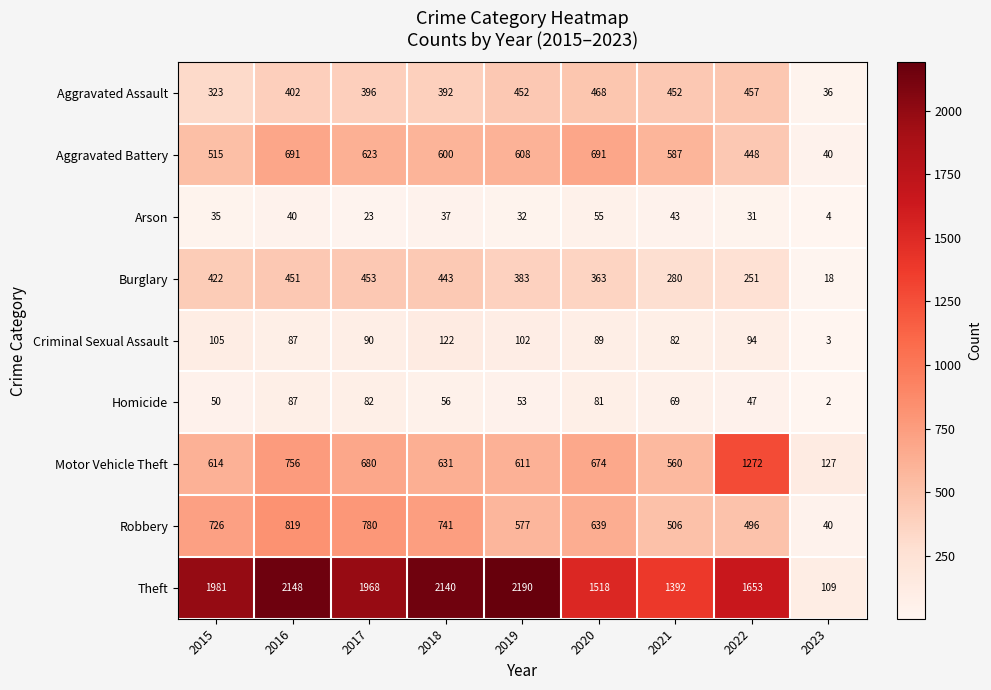

What is the total value across all series at 2019?

5008